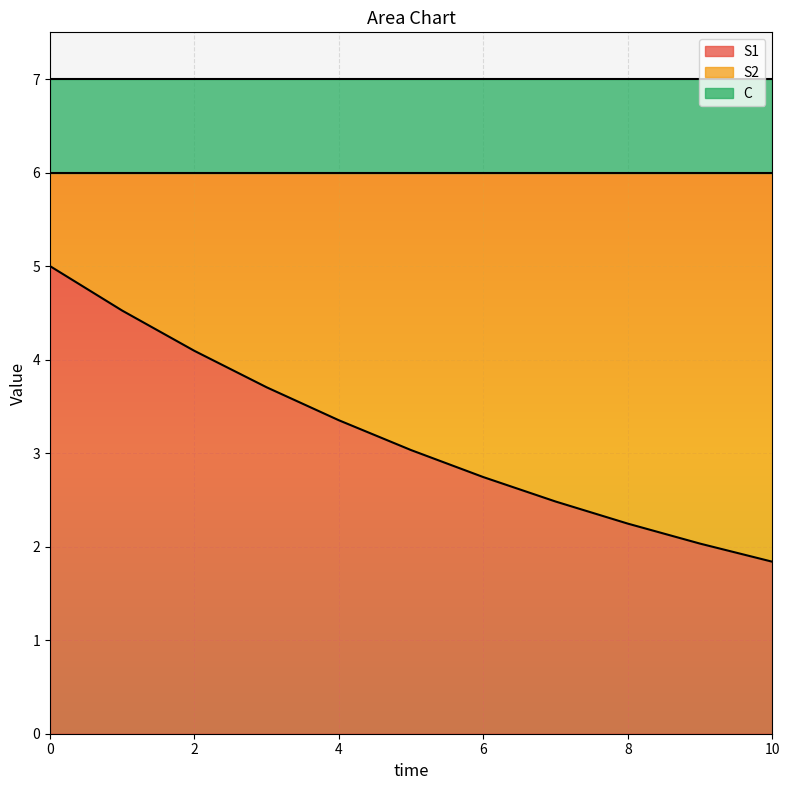

True or false: S1 has more than 1 interior local peaks.

False